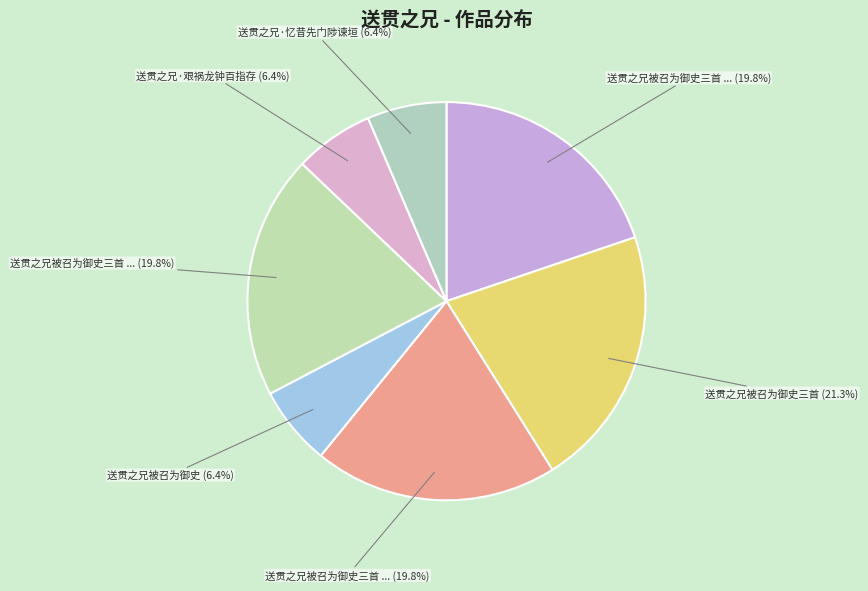

Count the number of slices in the pie.

7